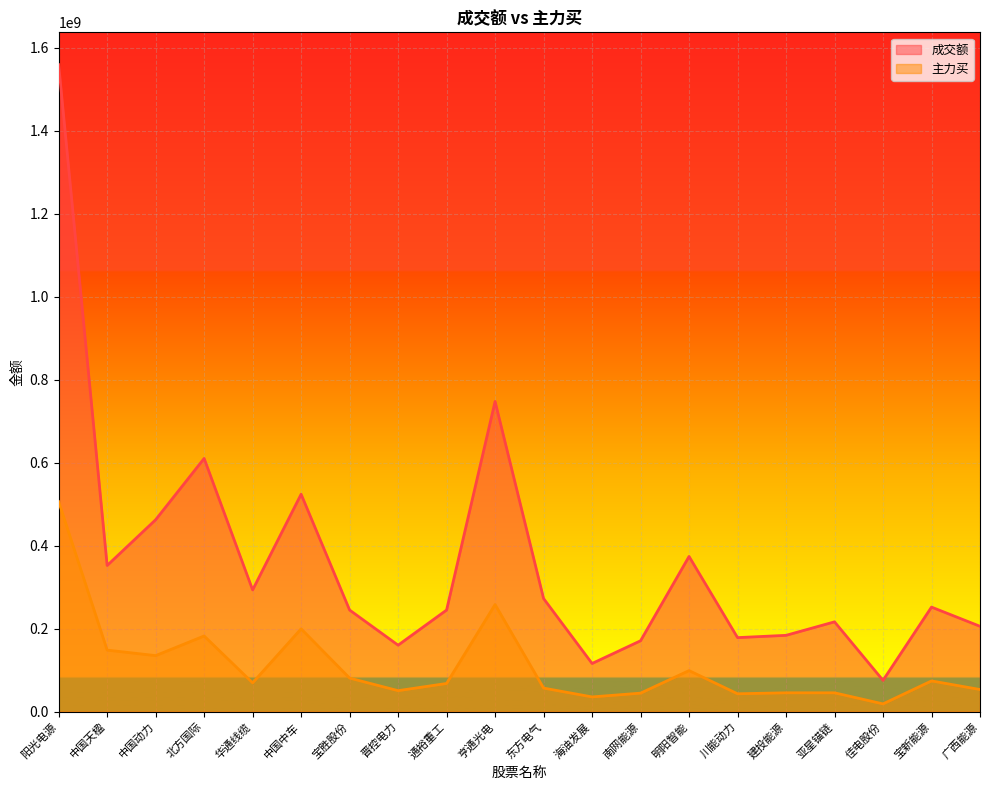

True or false: 主力买 and 成交额 cross at least once.

False